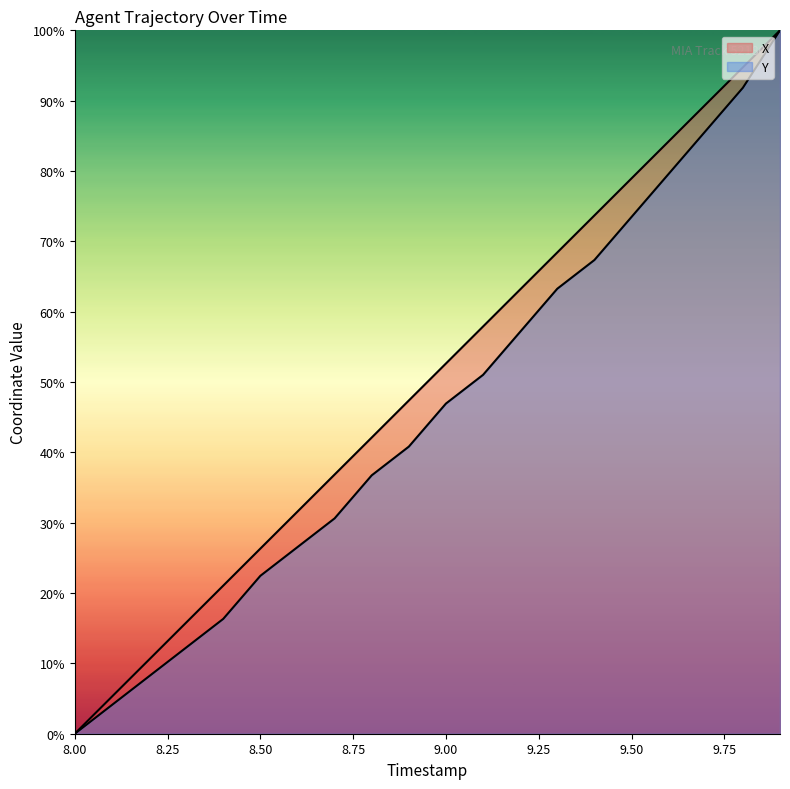

Which series has the largest range (max minus min)?

X